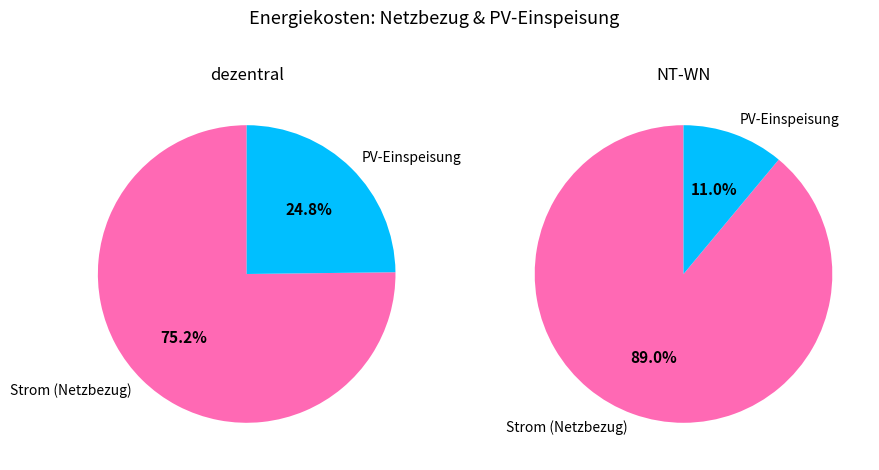

To the nearest percent, what is the difference between the PV-Einspeisung and Strom (Netzbezug) slice percentages?

78%